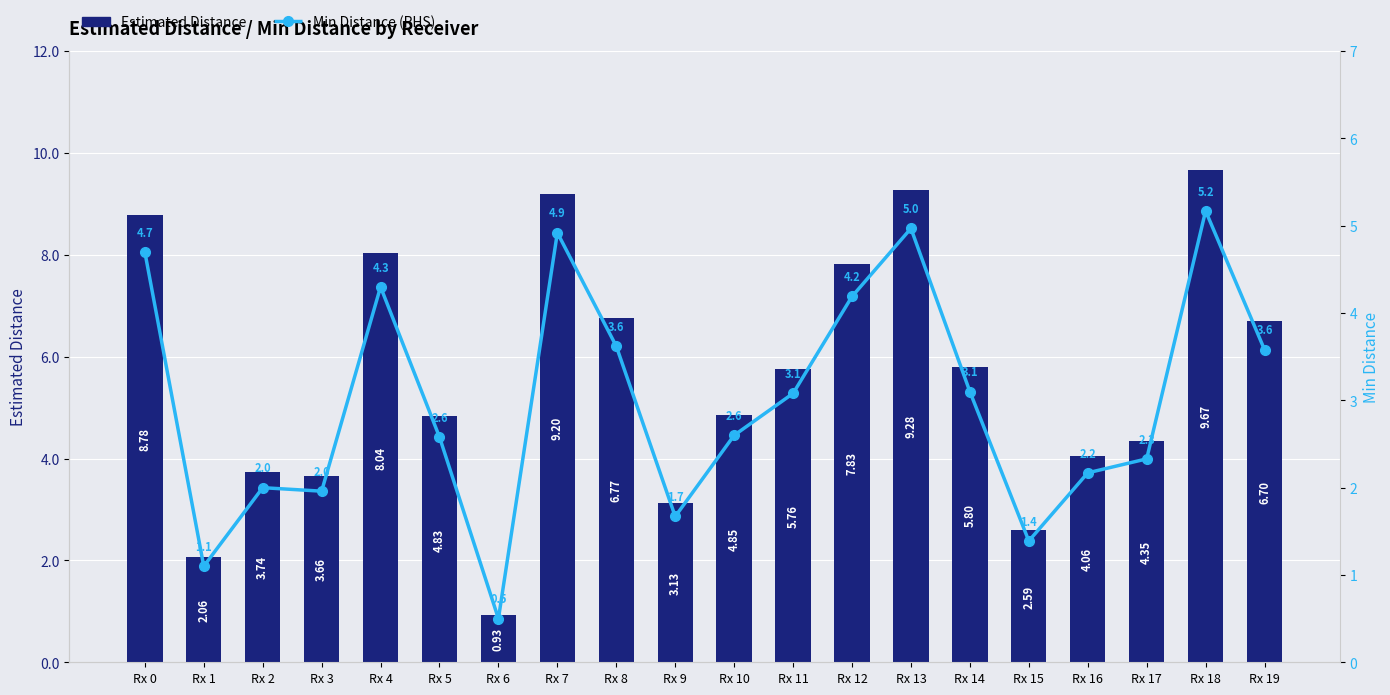

Which series has the largest range (max minus min)?

Estimated Distance